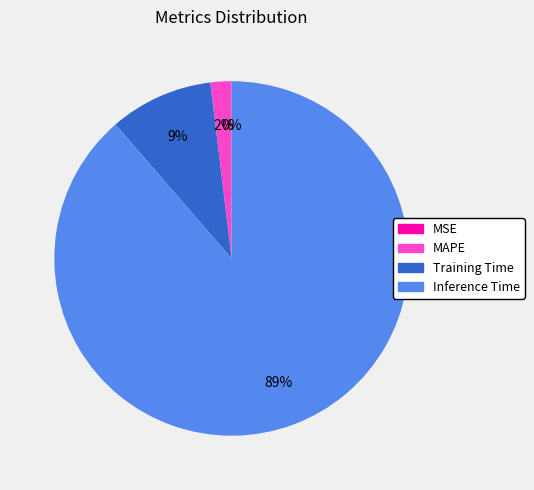

Is it true that MAPE is 10% of the pie?

False